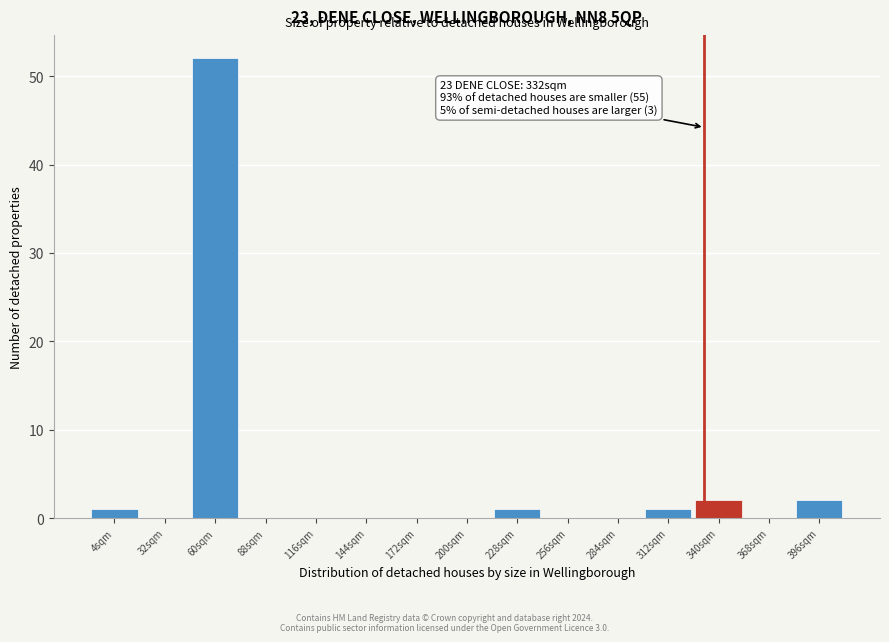

Which range on the x-axis has the tallest bar?

45 to 75